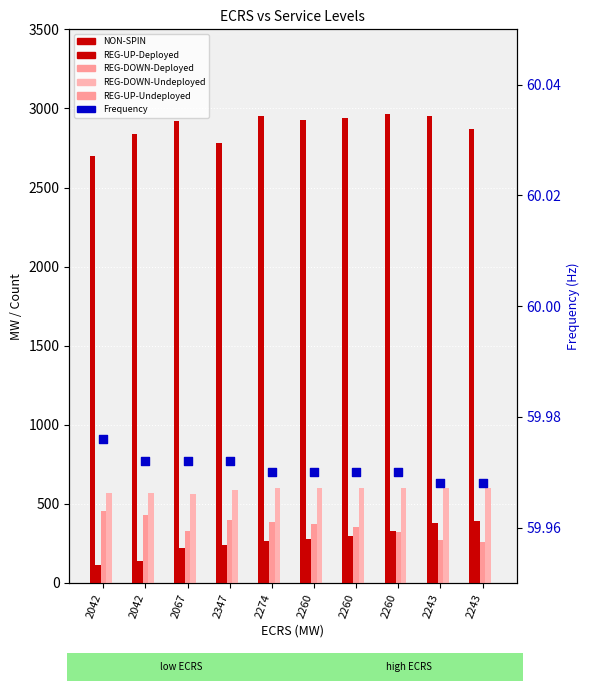

At which category is the sum across all series the highest?

2260